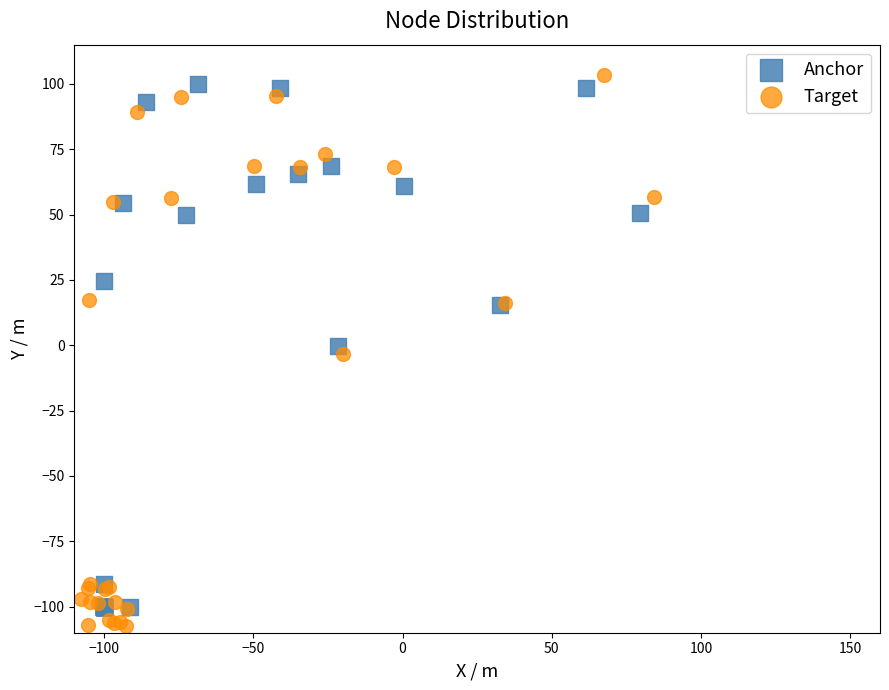

Which series has the largest Y range (max minus min)?

Target